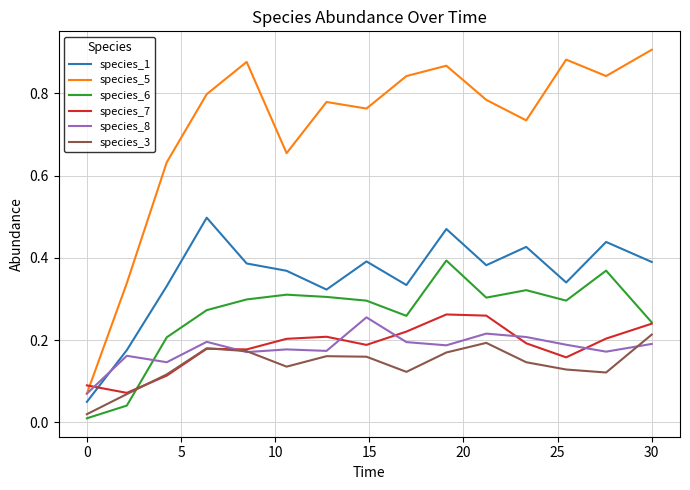

Which series has the largest total across all categories?

species_5